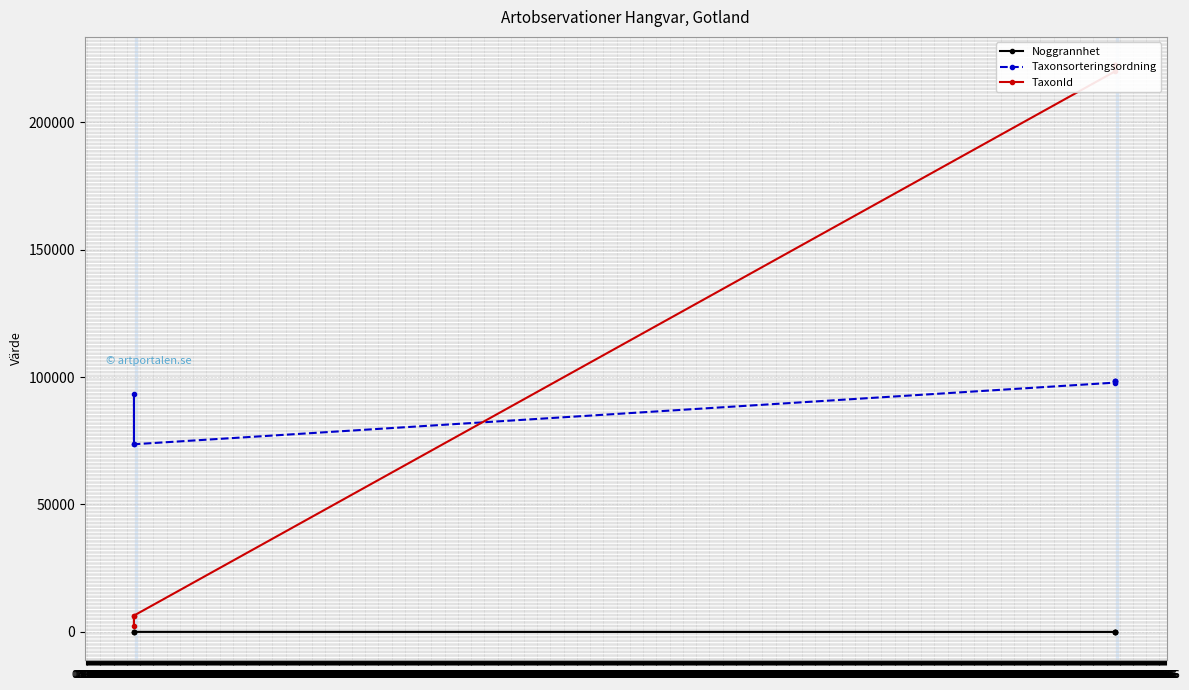

Between which two adjacent categories do Taxonsorteringsordning and TaxonId first intersect?

25.05 and 14.04